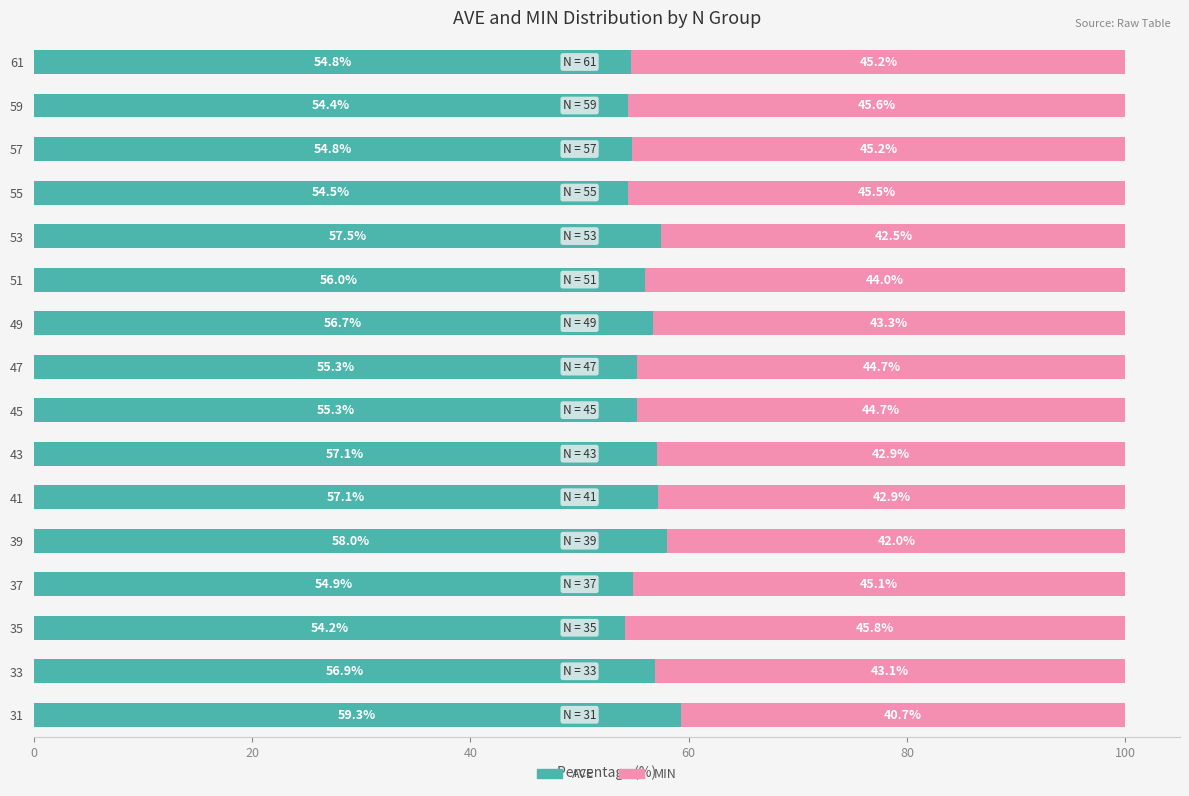

At which label does AVE reach its peak?

31